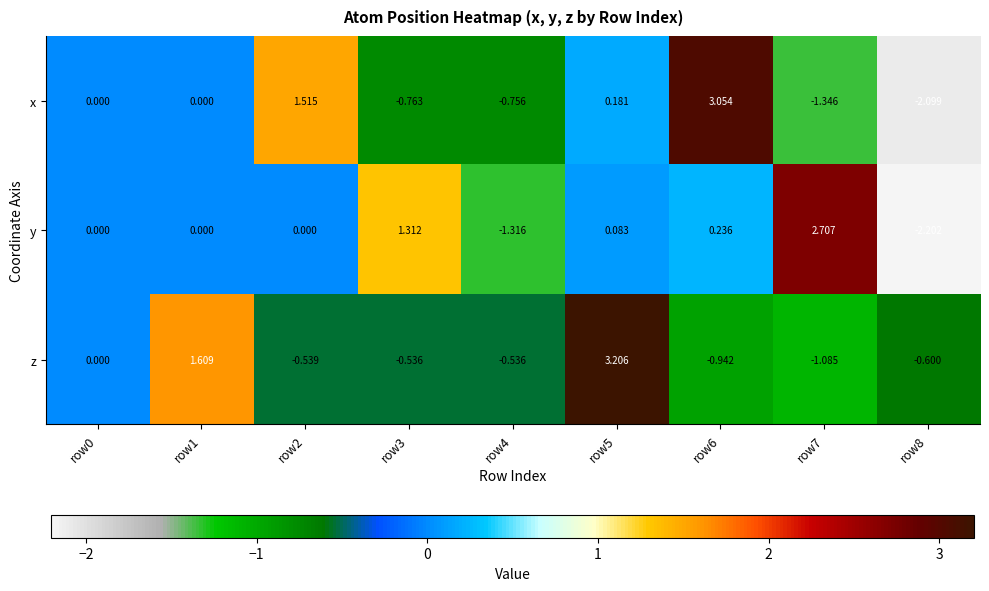

Between row2 and row8, which series saw the biggest shift?

x